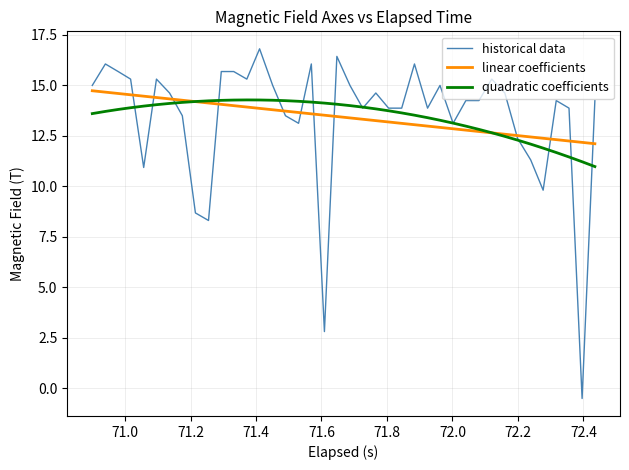

What are all the series names shown in the legend?

historical data, linear coefficients, quadratic coefficients